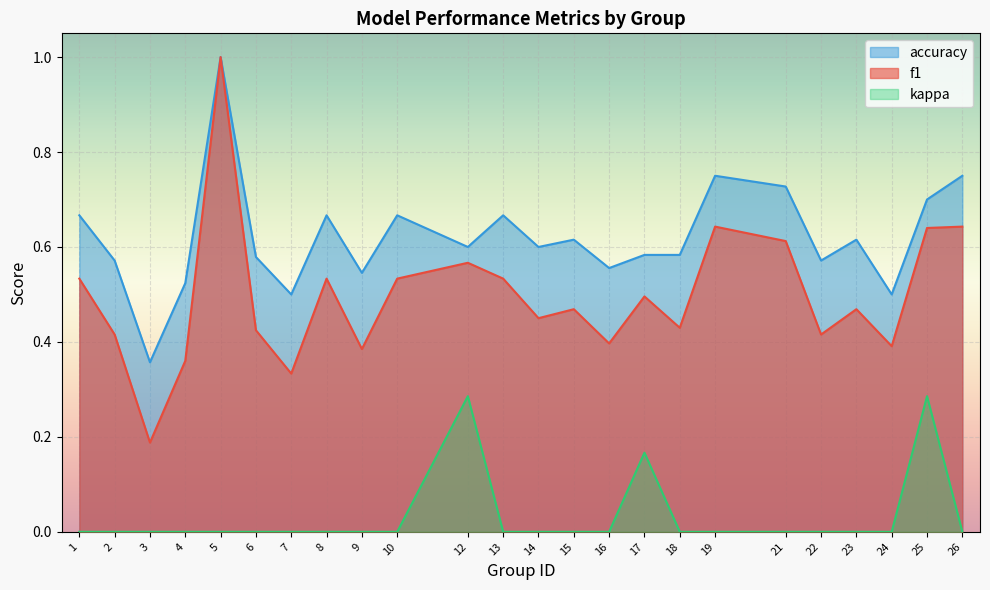

Which category has the lowest value in the kappa series?

1